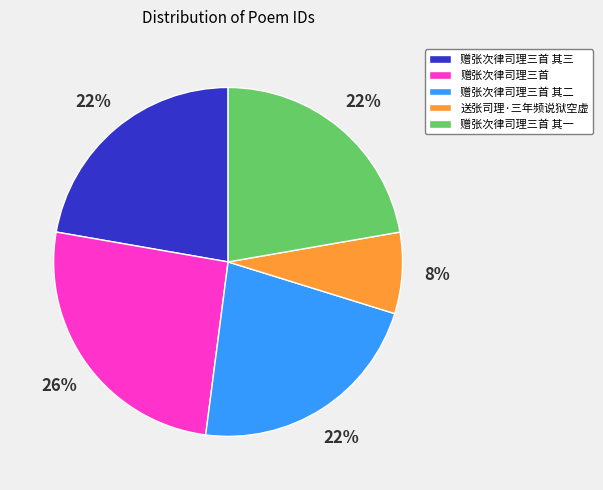

How many slices are in this pie chart?

5